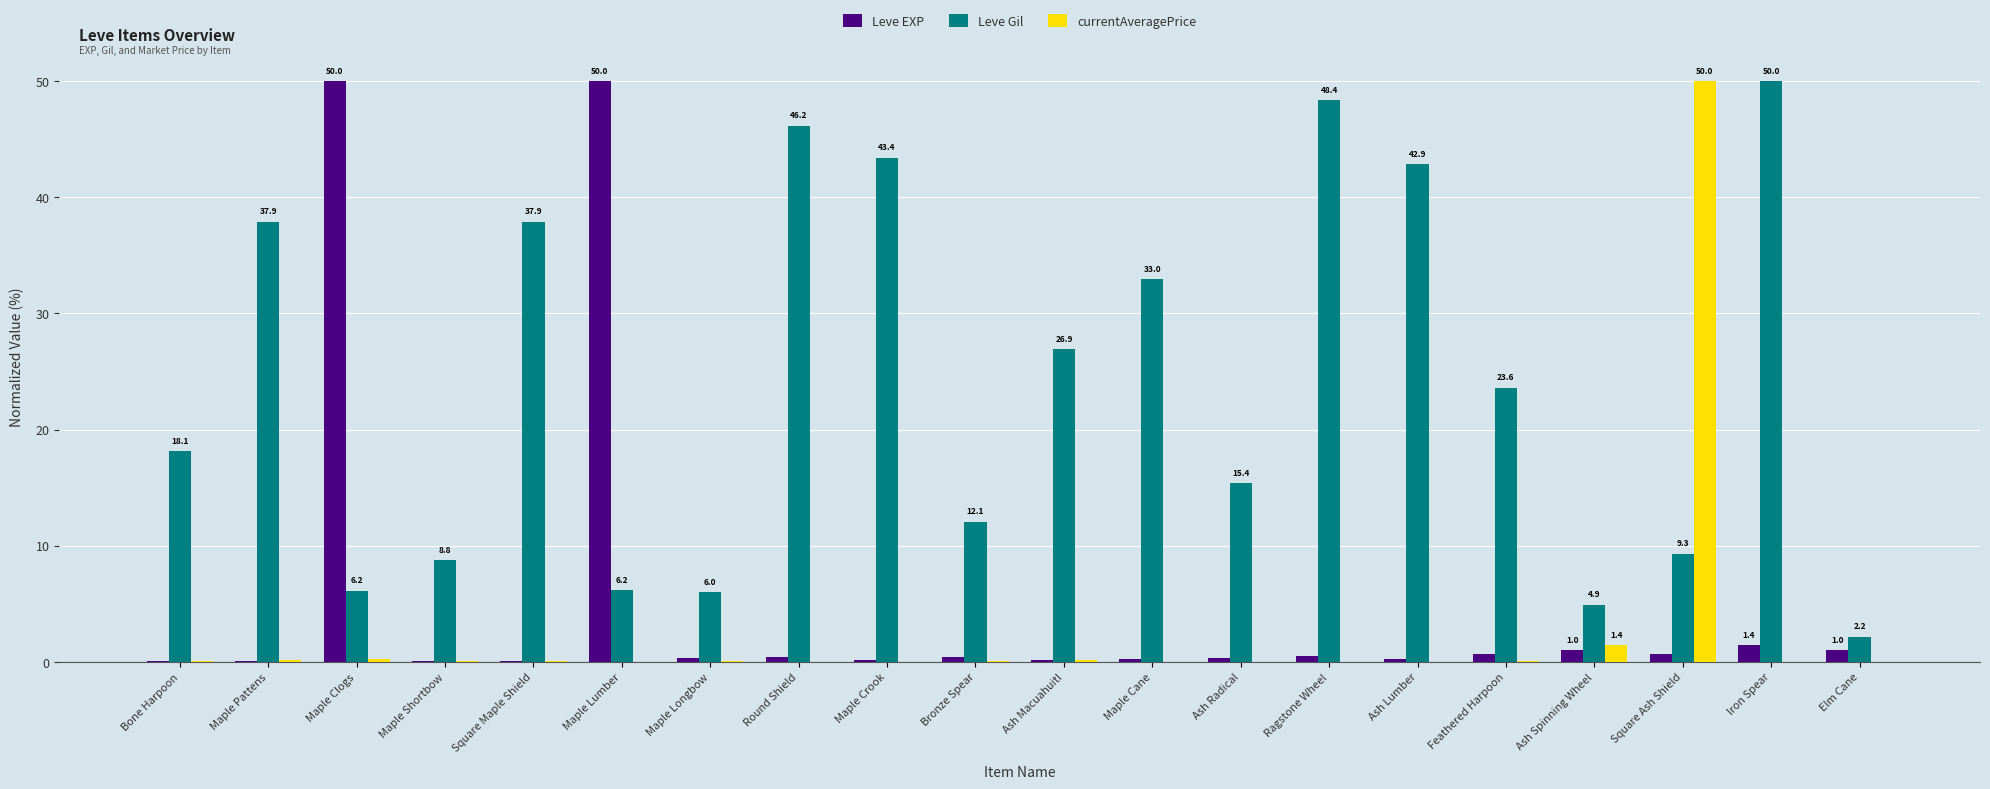

Which series has the largest total across all categories?

Leve Gil